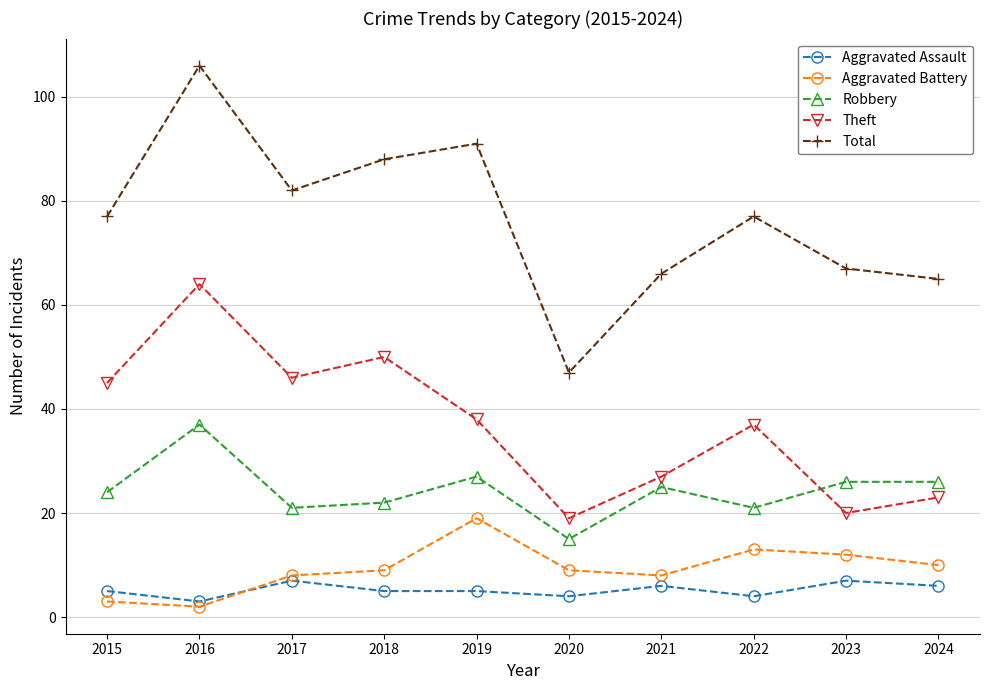

What is the difference between the Theft values at 2020 and 2023?

1